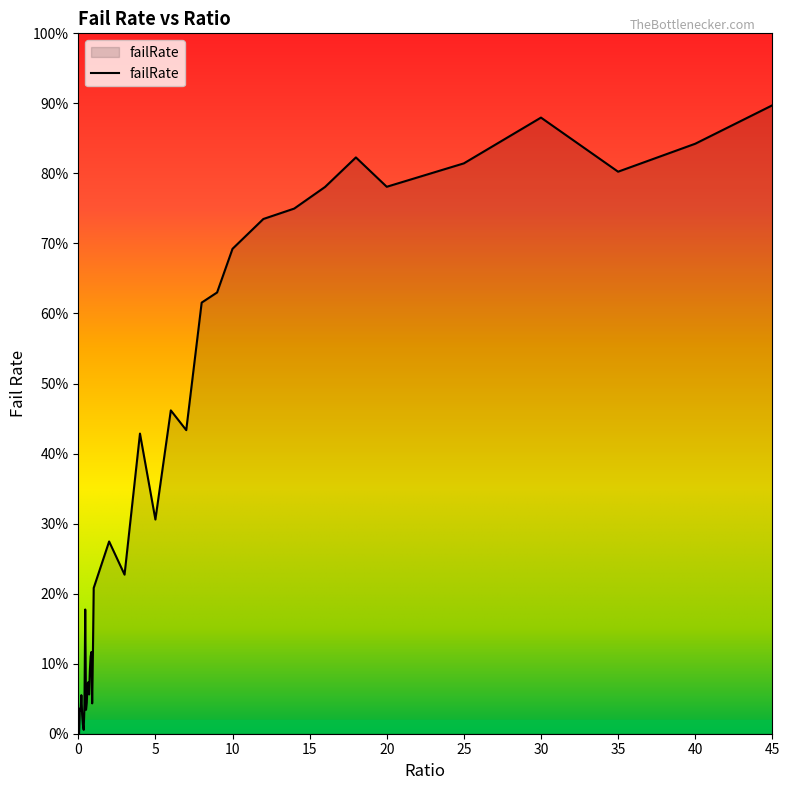

What is the value of the 34th point from the left?

0.8